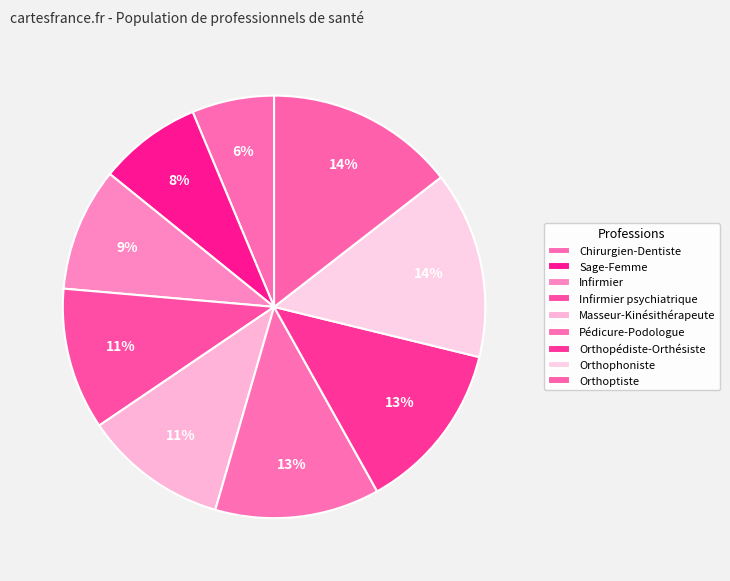

To the nearest percent, what is the difference between the Sage-Femme and Infirmier psychiatrique slice percentages?

3%